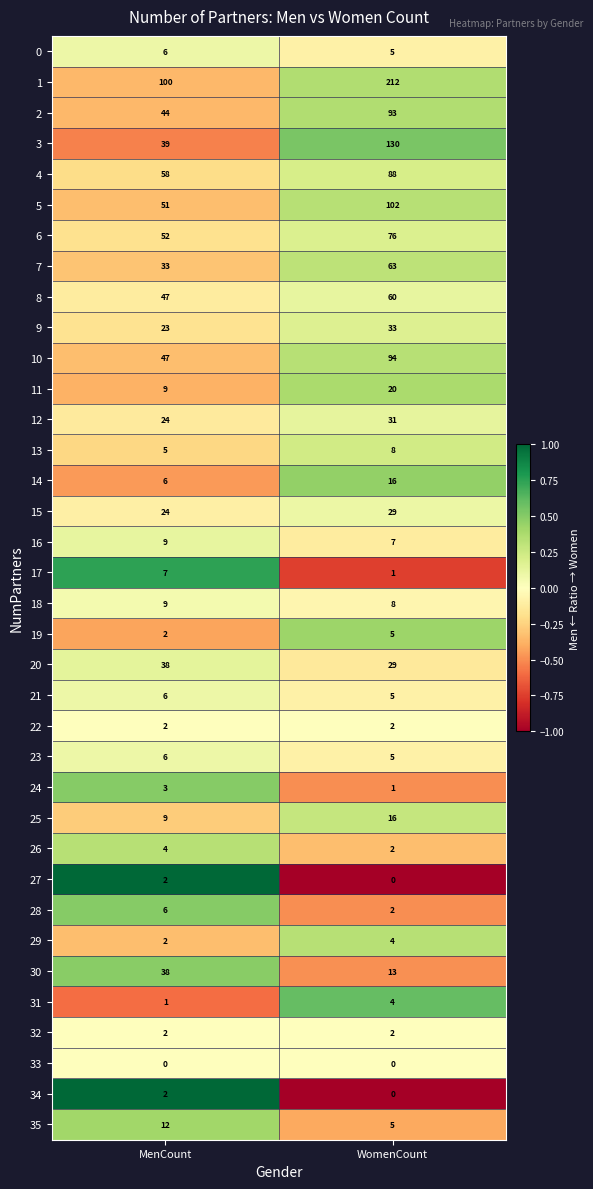

Rank the categories by 24 value from highest to lowest.

MenCount, WomenCount